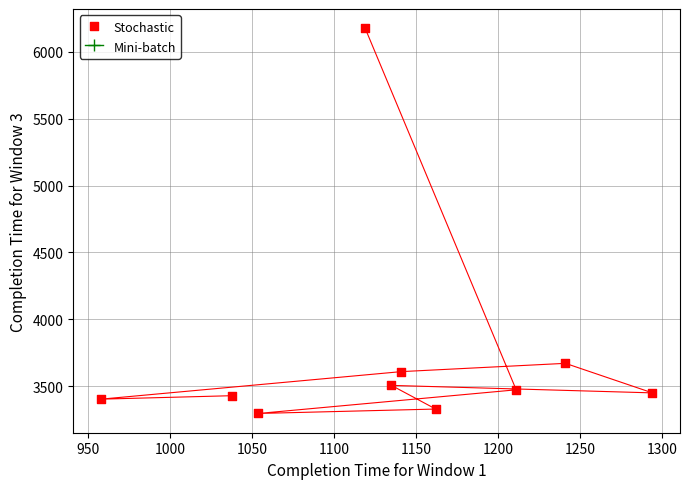

What Y value in the scatter plot is closest to 4736?

3670